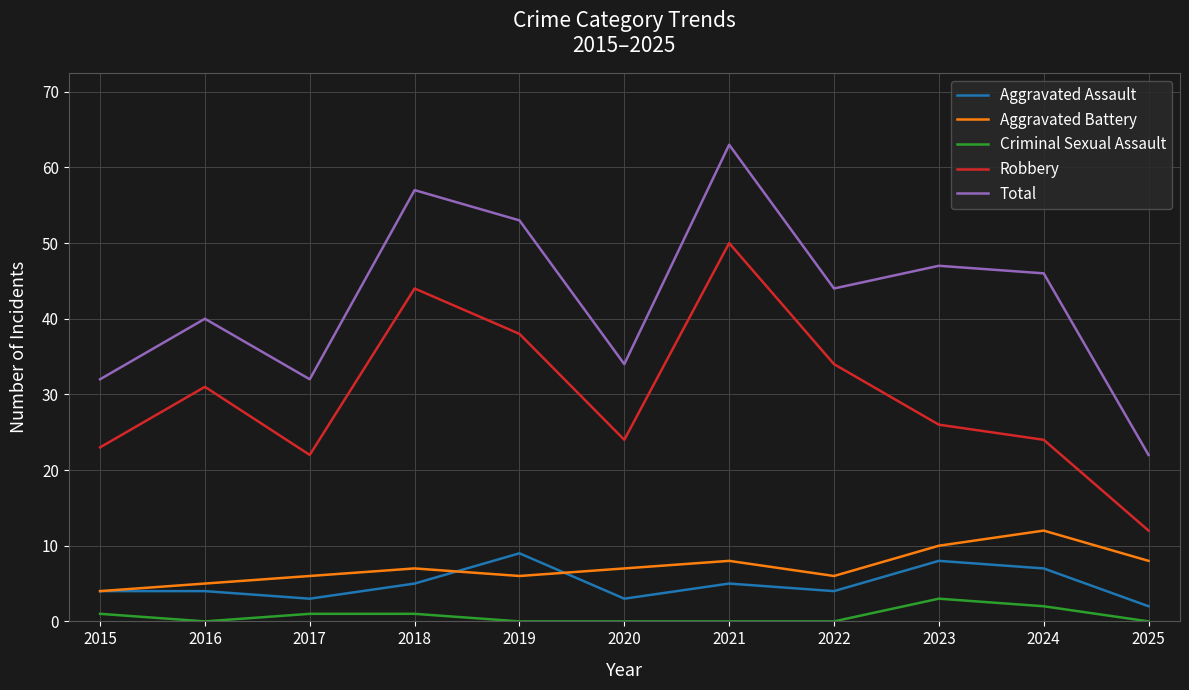

Read the Robbery value at 2017.

22